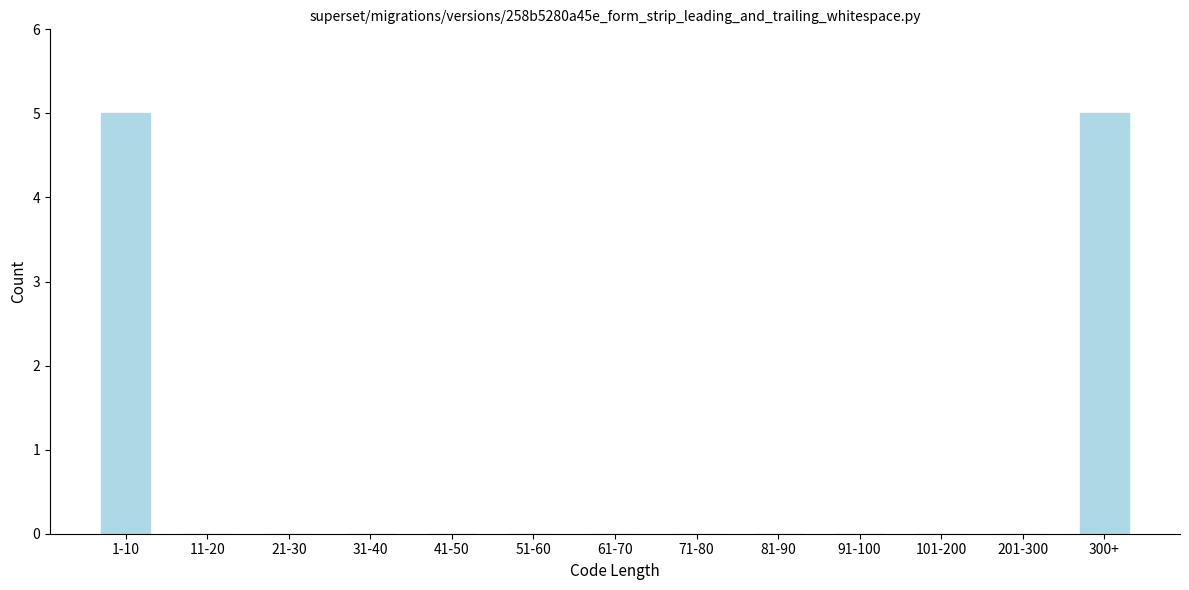

Reading right to left, list all the values displayed in this chart.

300+=5	201-300=0	101-200=0	91-100=0	81-90=0	71-80=0	61-70=0	51-60=0	41-50=0	31-40=0	21-30=0	11-20=0	1-10=5